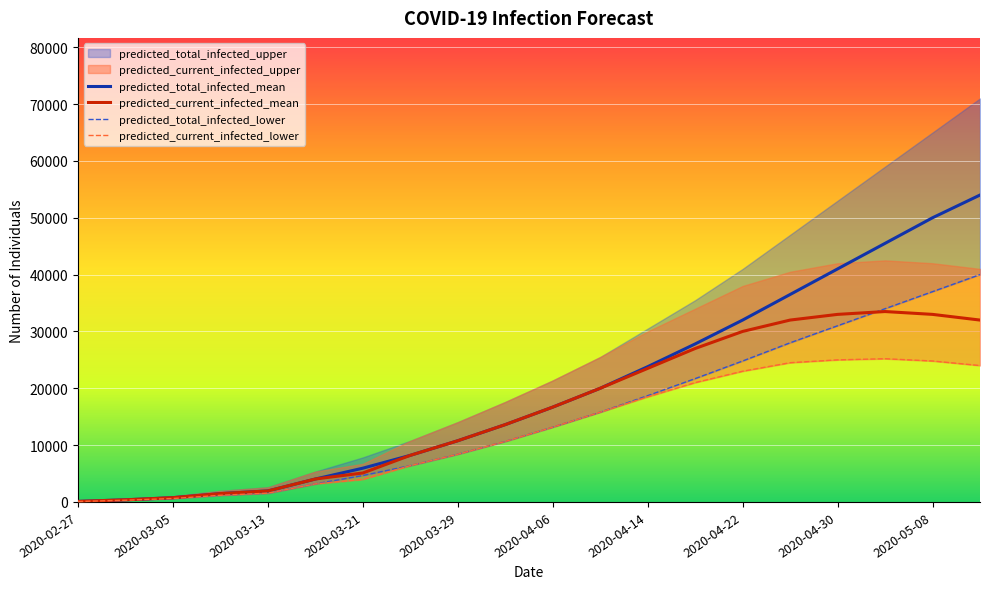

True or false: predicted_current_infected_lower and predicted_total_infected_lower cross at least once.

False